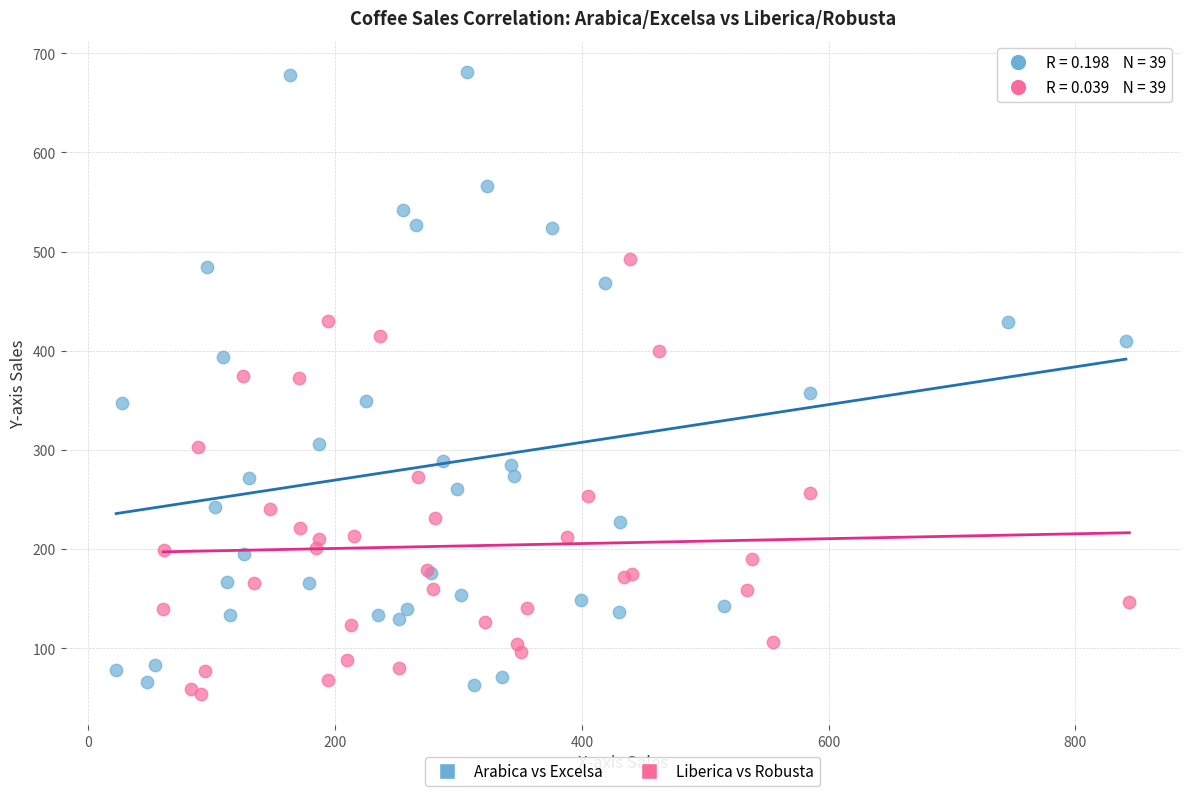

Which series contains the highest Y value?

Arabica vs Excelsa